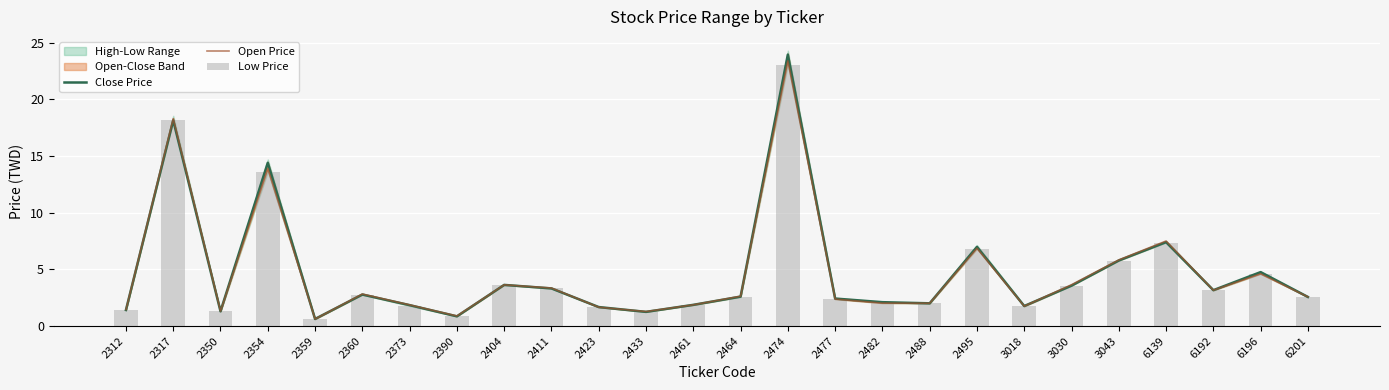

Read the Low Price value at 6196.

4.6